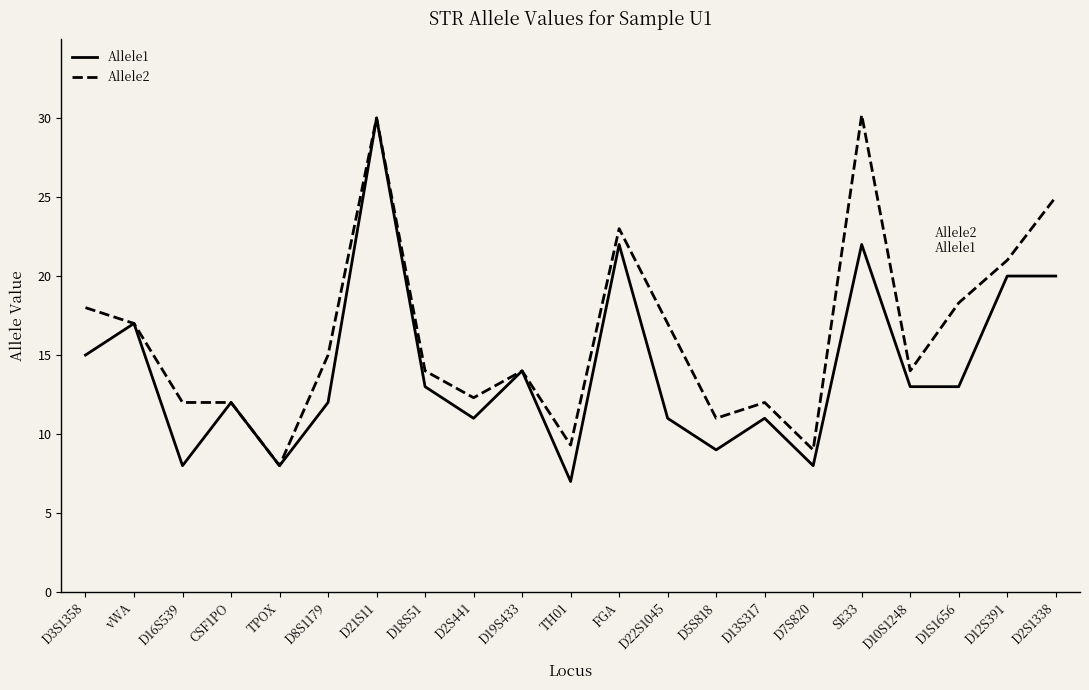

How many lines are shown in the chart?

2